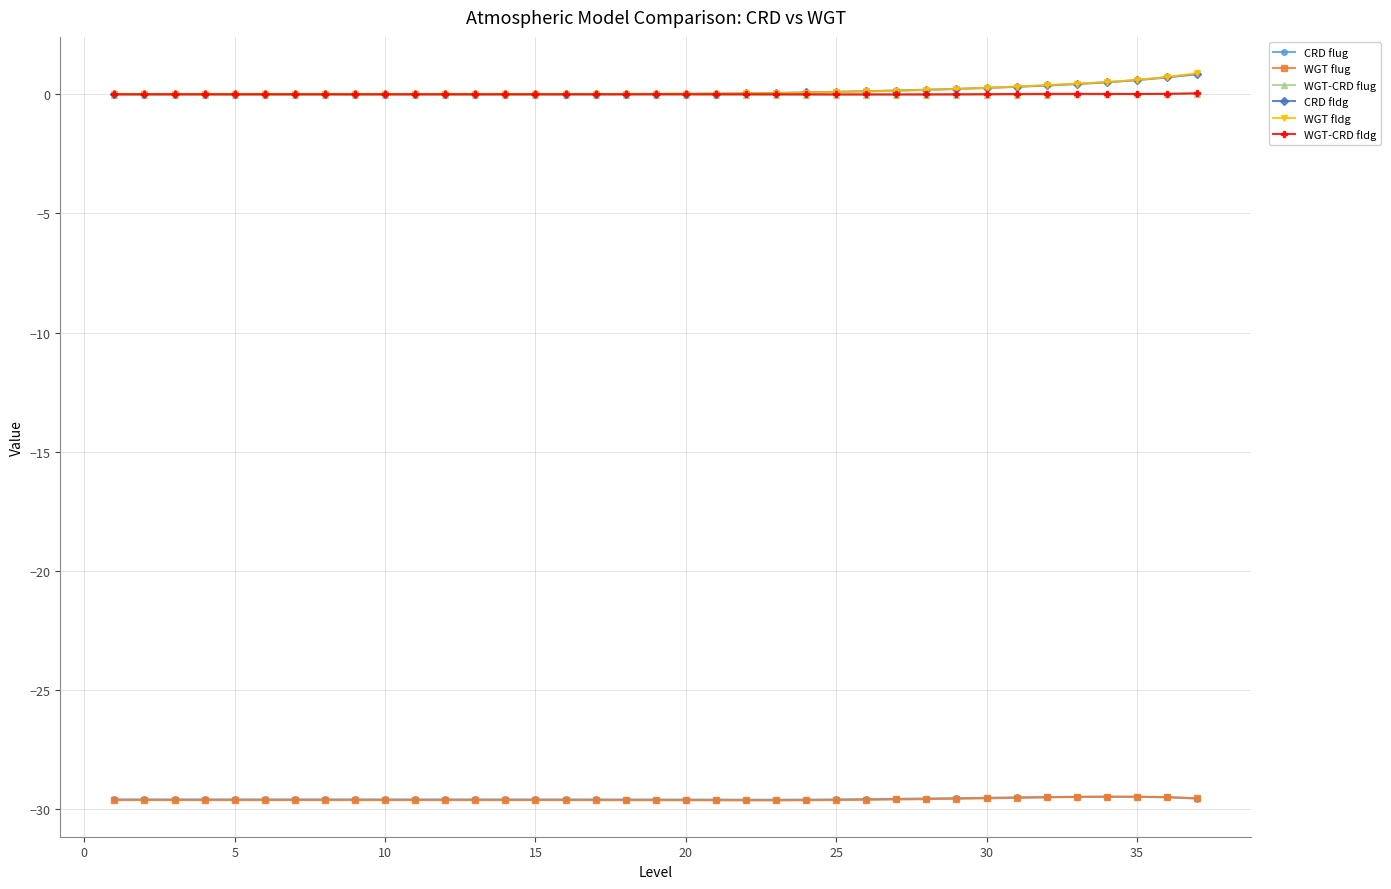

What is the maximum value for WGT fldg?

0.9